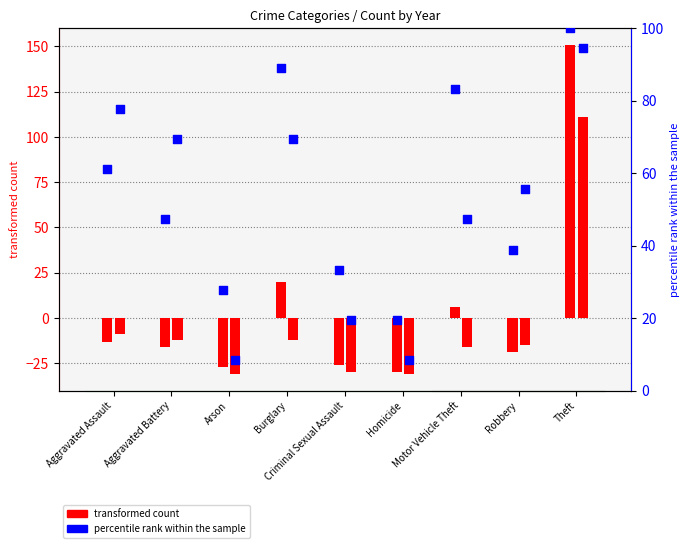

What is the change in value from Aggravated Battery to Criminal Sexual Assault?

-13.9